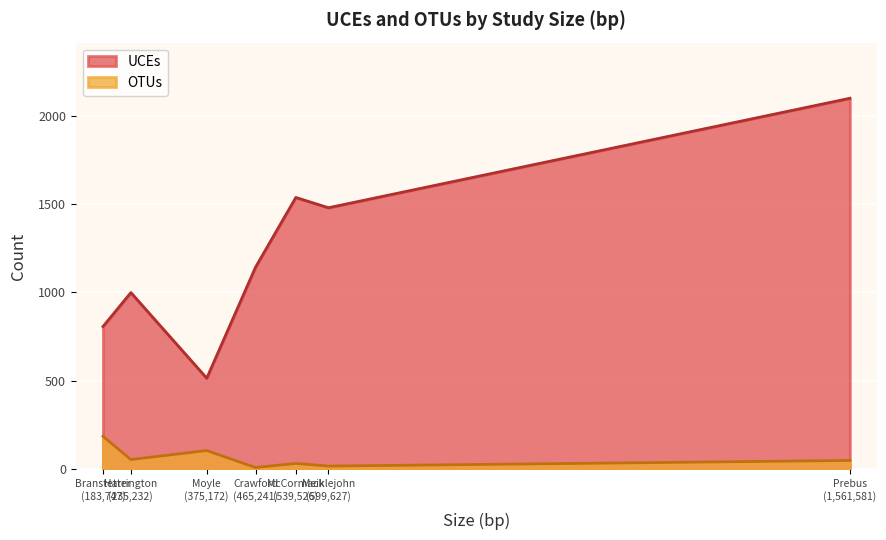

The UCEs series shows 2478 at 539526. True or false?

False